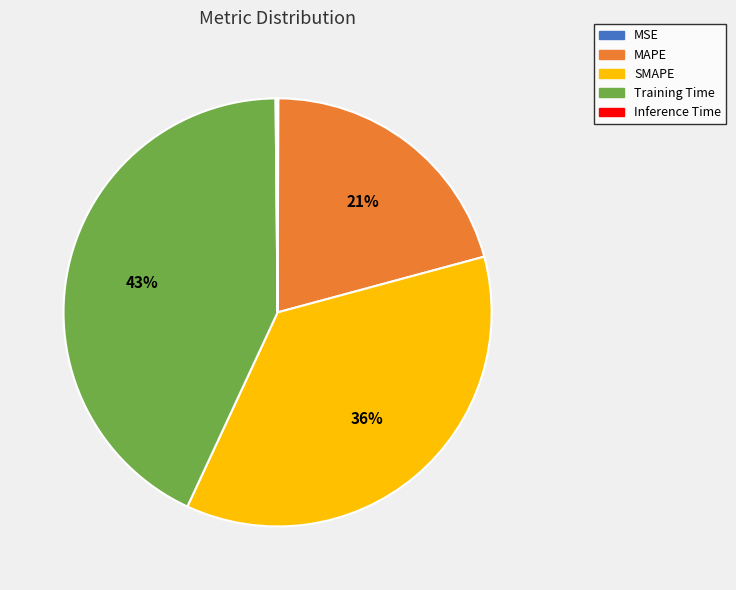

What percentage is the SMAPE slice, to the nearest percent?

36%